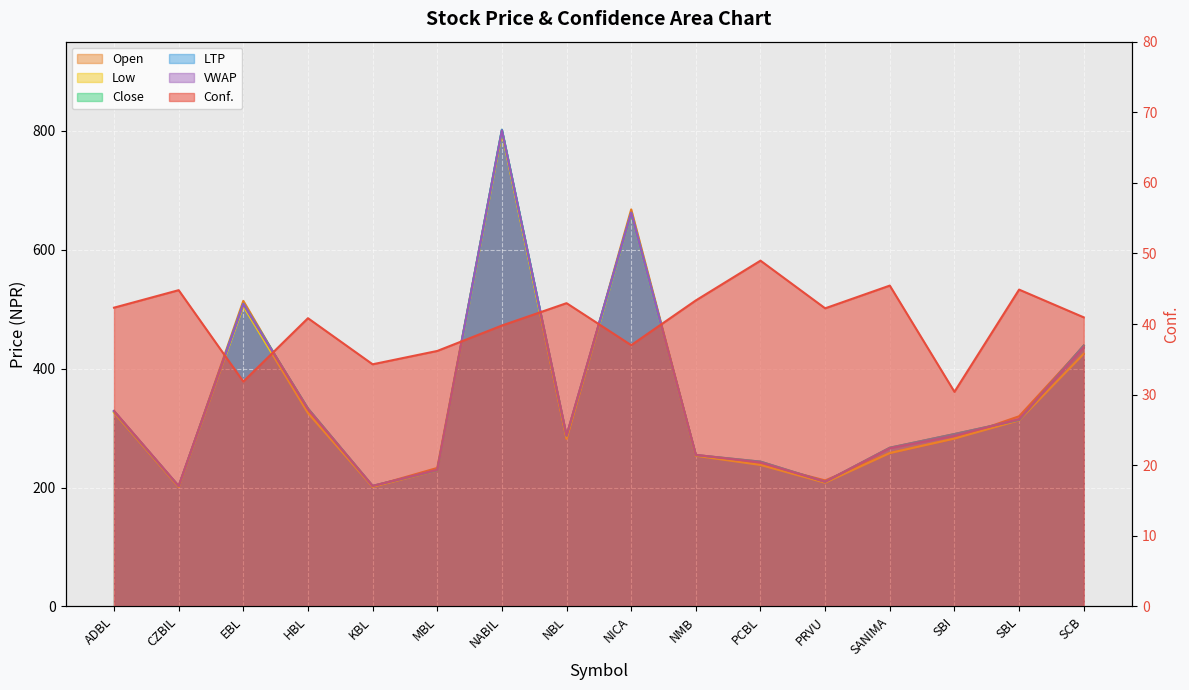

Where is Conf. nearest to the value 39?

NABIL